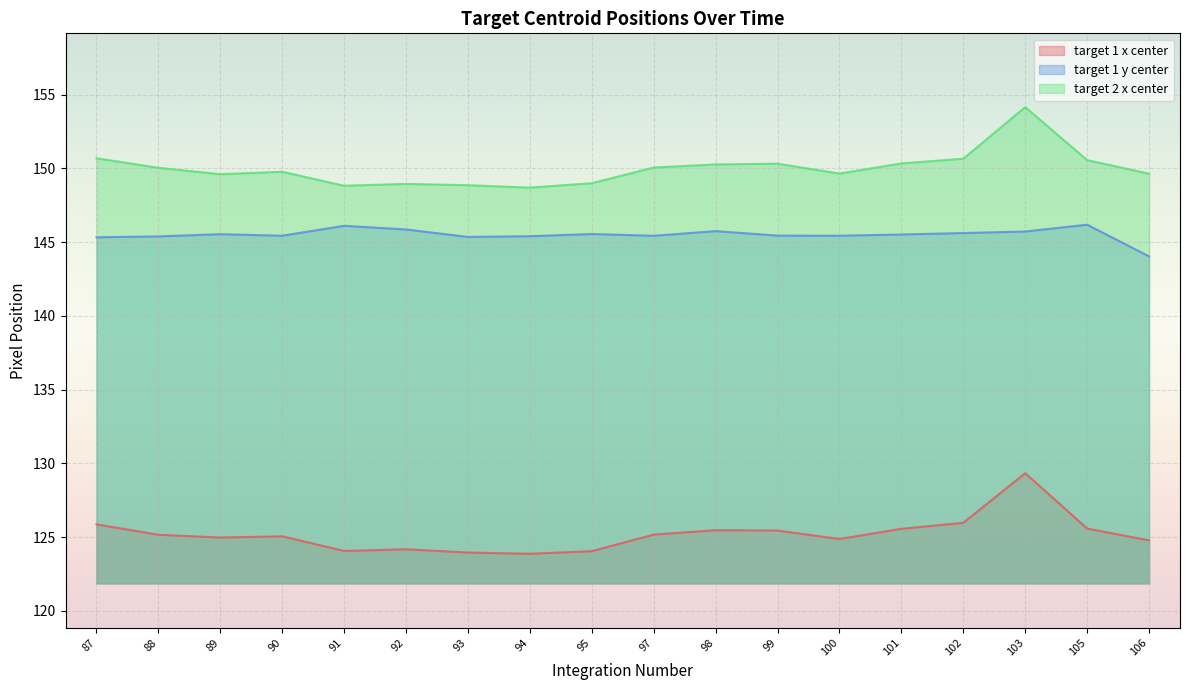

How many values in the target 1 y center series are below 145?

1